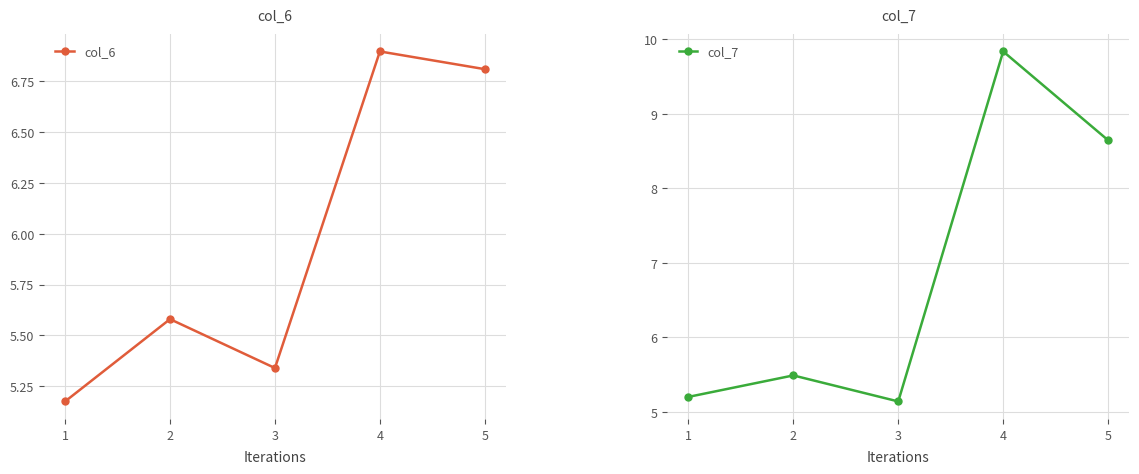

Which series changed the most between 1 and 2?

col_6